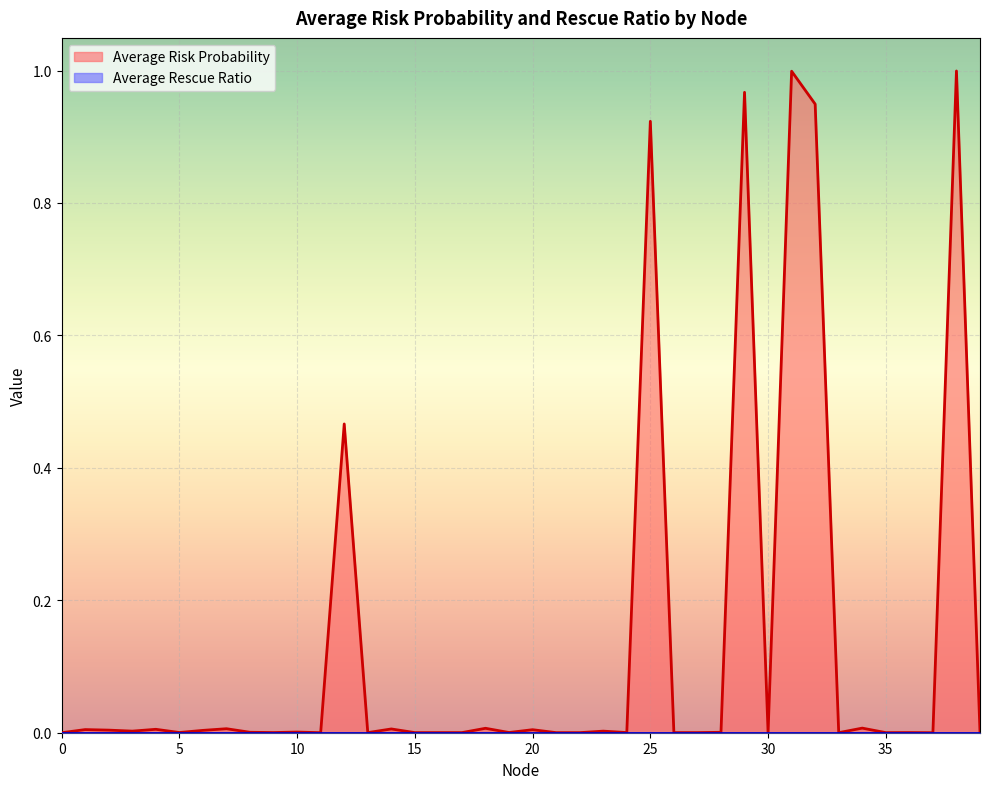

How many series are shown in this chart?

2